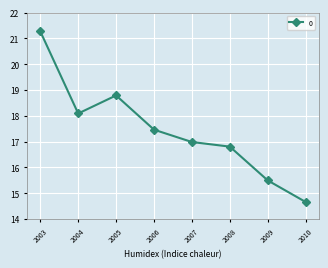

What is the sum of all values?

139.6